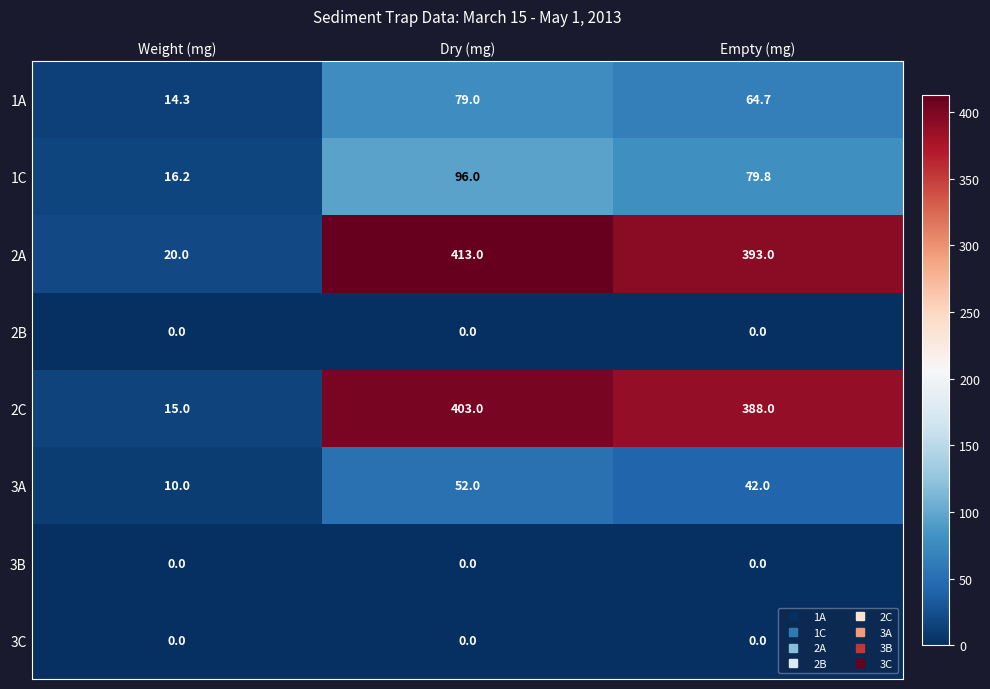

How many series are shown in this chart?

8